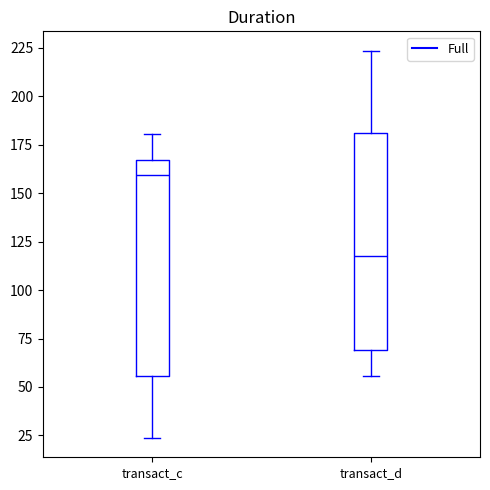

Where is the lower edge of the box for transact_d on the y-axis? The values are not printed on the chart, so give them approximately, as read against the axis.

70